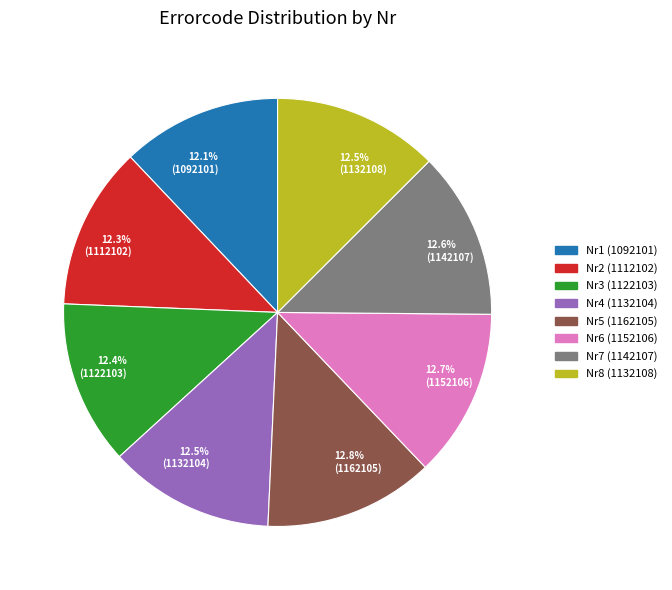

How many slices are in this pie chart?

8